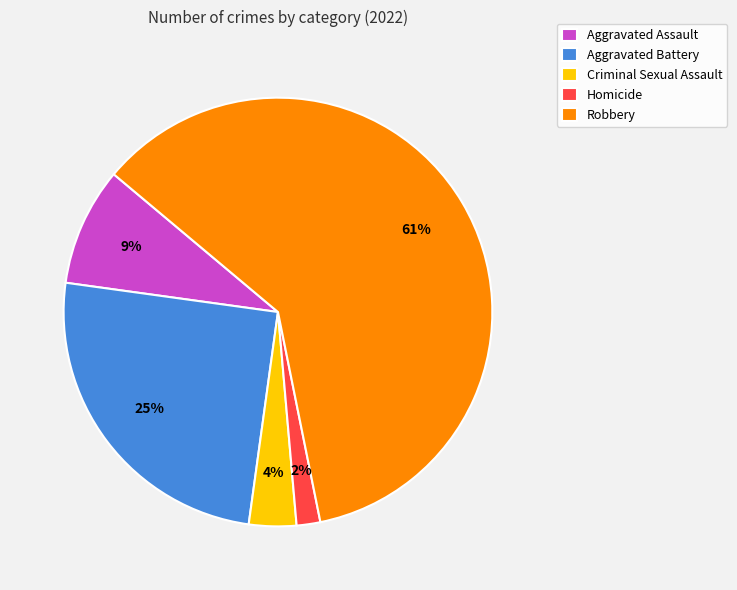

True or false: Aggravated Assault accounts for 16% of the total.

False